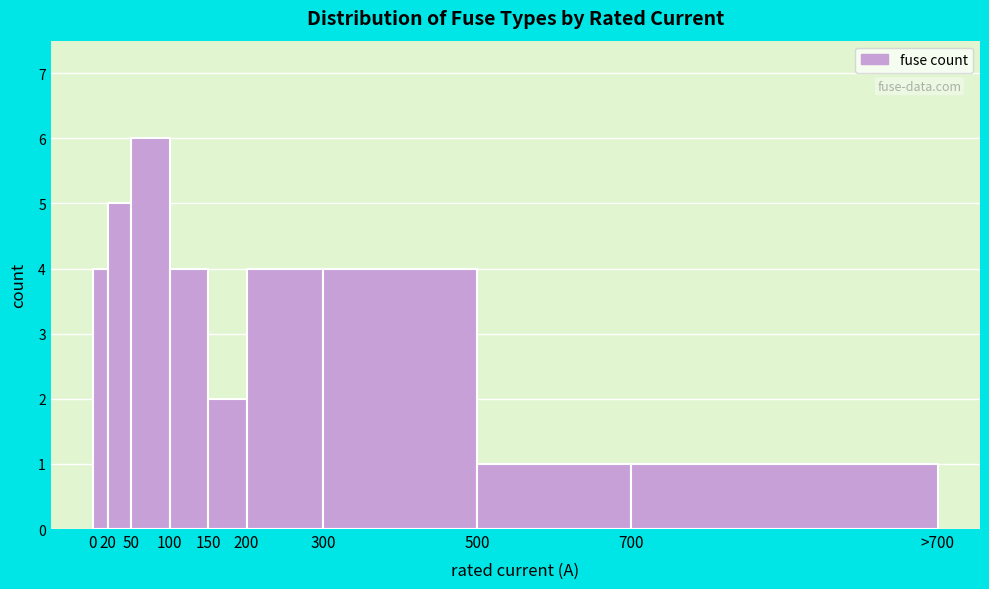

Reading left to right, list all the values displayed in this chart.

0=4	20=5	50=6	100=4	150=2	200=4	300=4	500=1	700=1